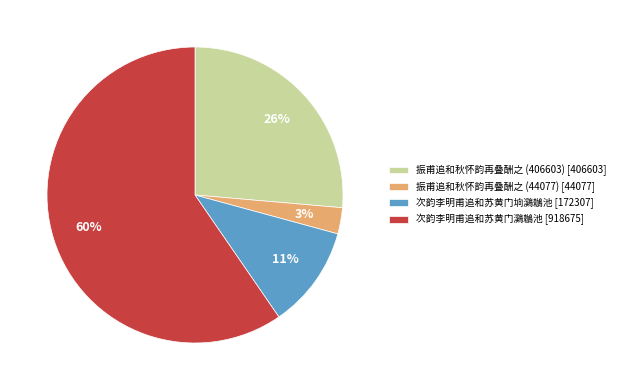

The 次韵李明甫追和苏黄门垧鸂鶒池 [172307] slice represents 11% of the pie. True or false?

True